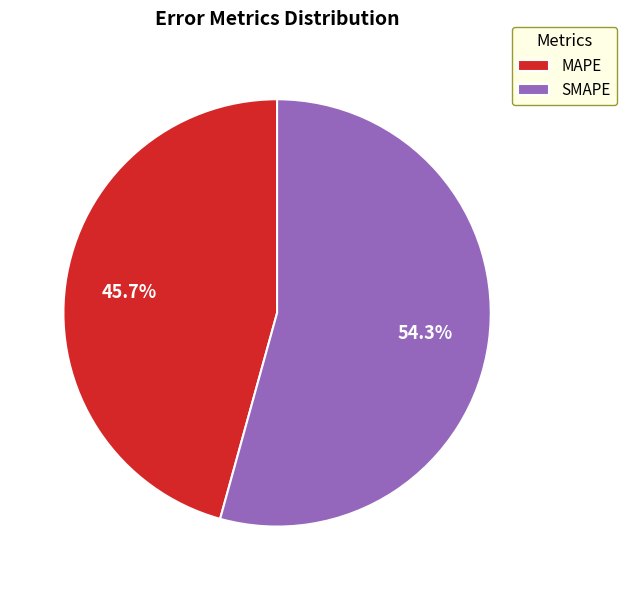

Is it true that MAPE is 38% of the pie?

False